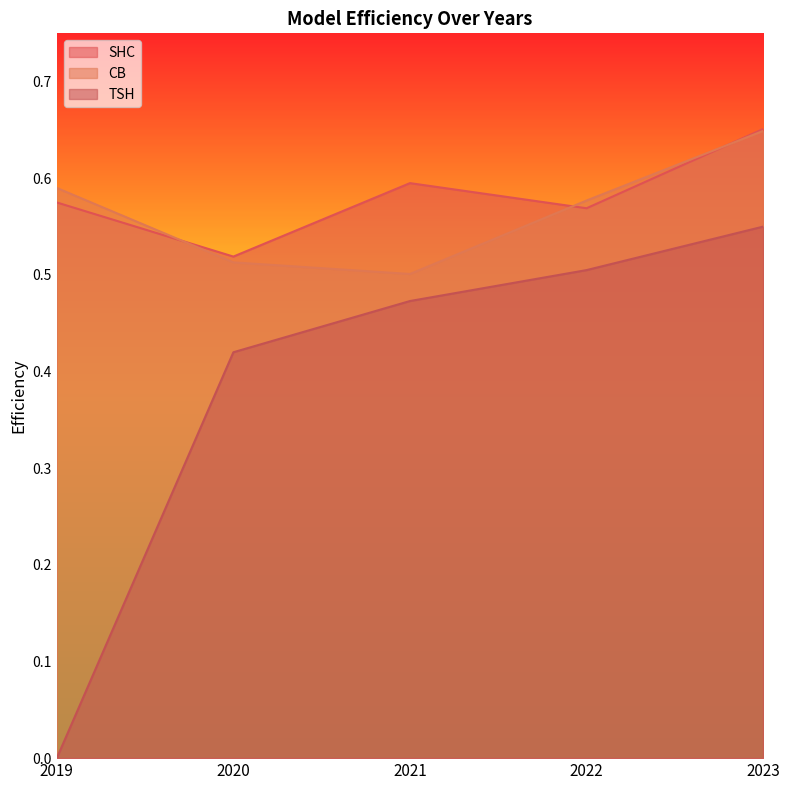

Between 2019 and 2020, which series saw the biggest shift?

TSH